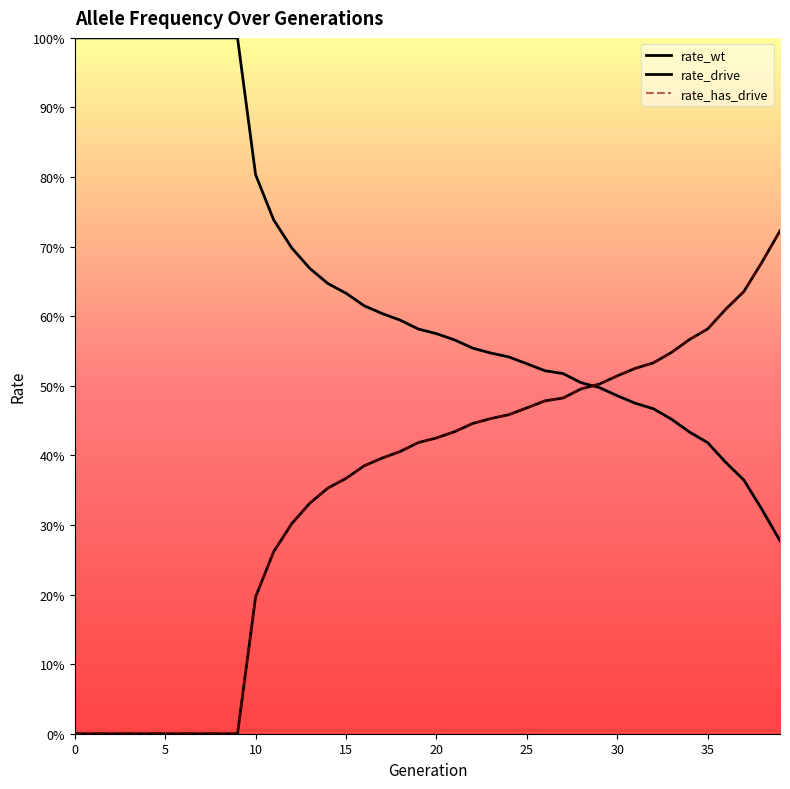

Where is rate_wt nearest to the value 0?

39